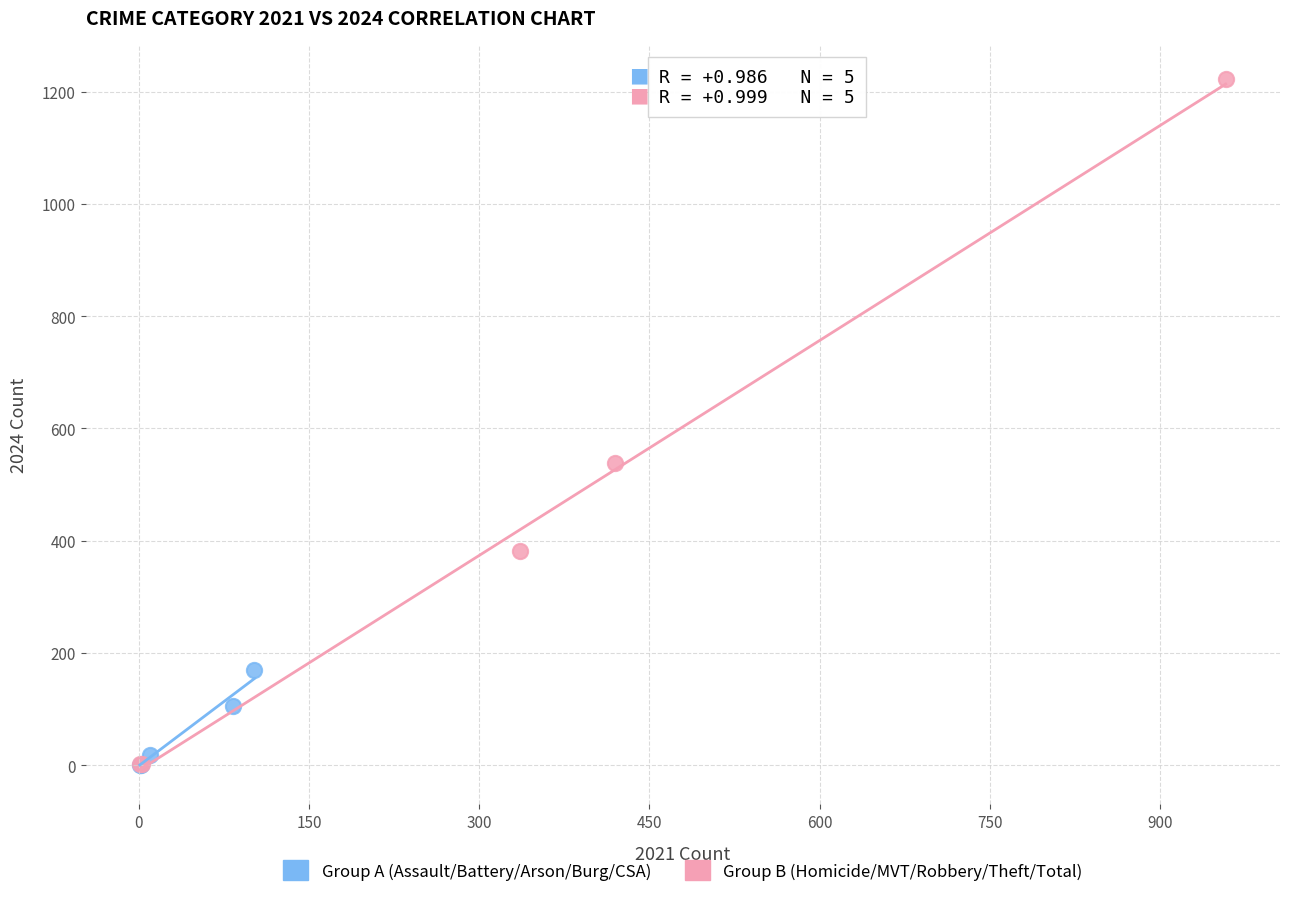

Which series has the widest spread of Y values?

Group B (Homicide/MVT/Robbery/Theft/Total)